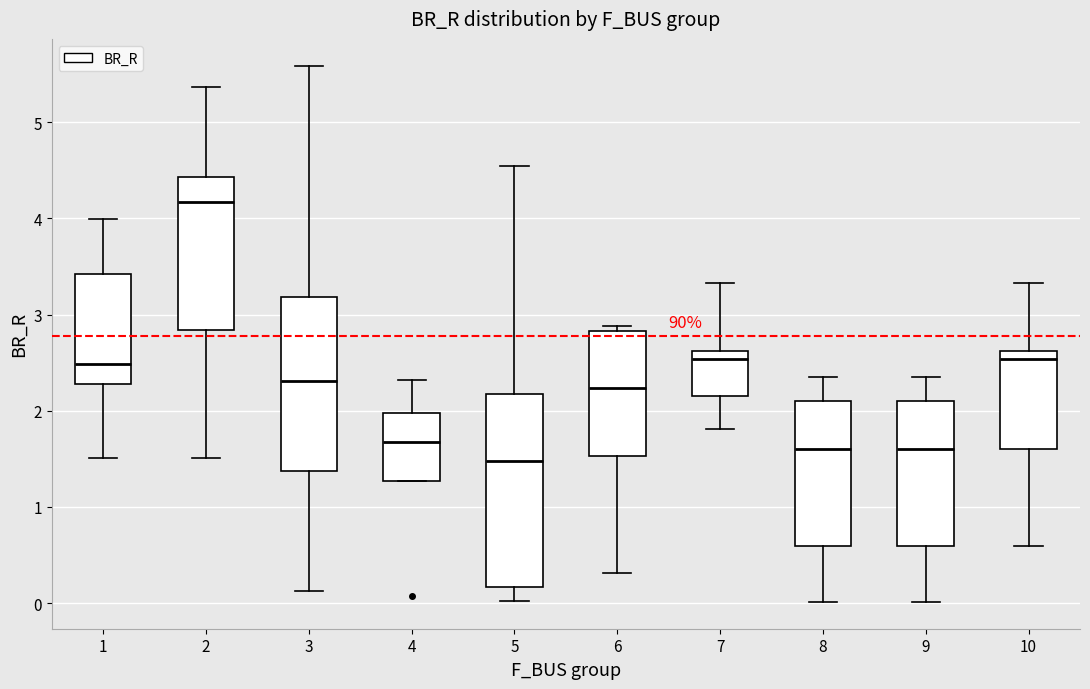

Comparing the boxes themselves (not the whiskers), which one is the tallest?

5